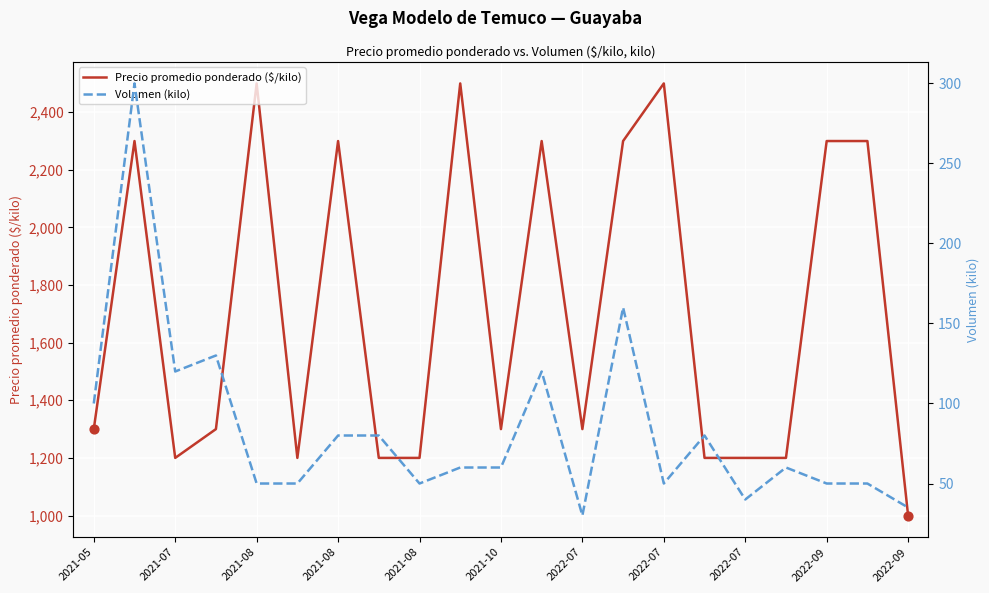

Which series has the widest spread of Y values?

Precio promedio ponderado ($/kilo)